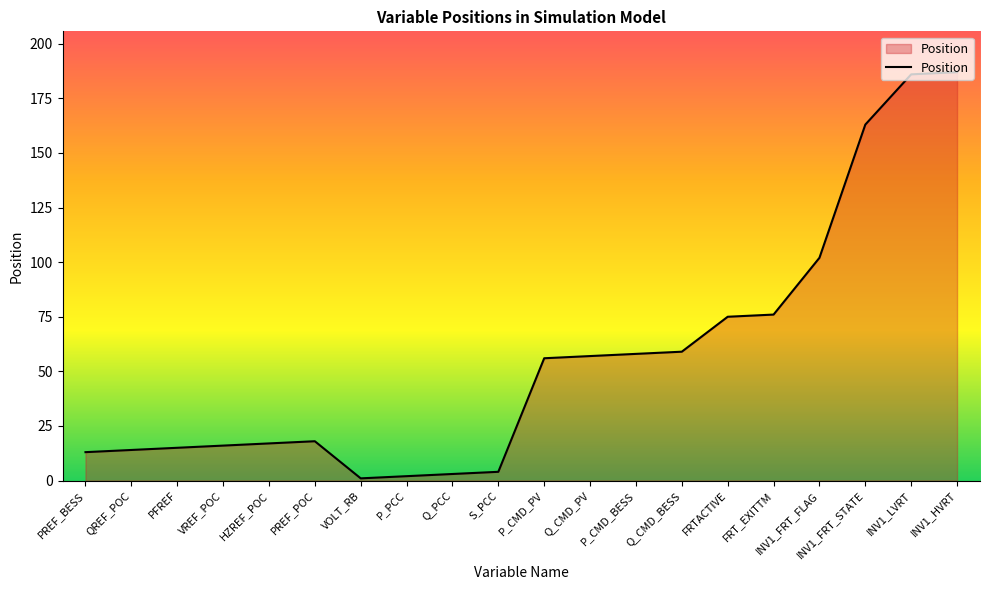

What is the smallest value displayed?

1